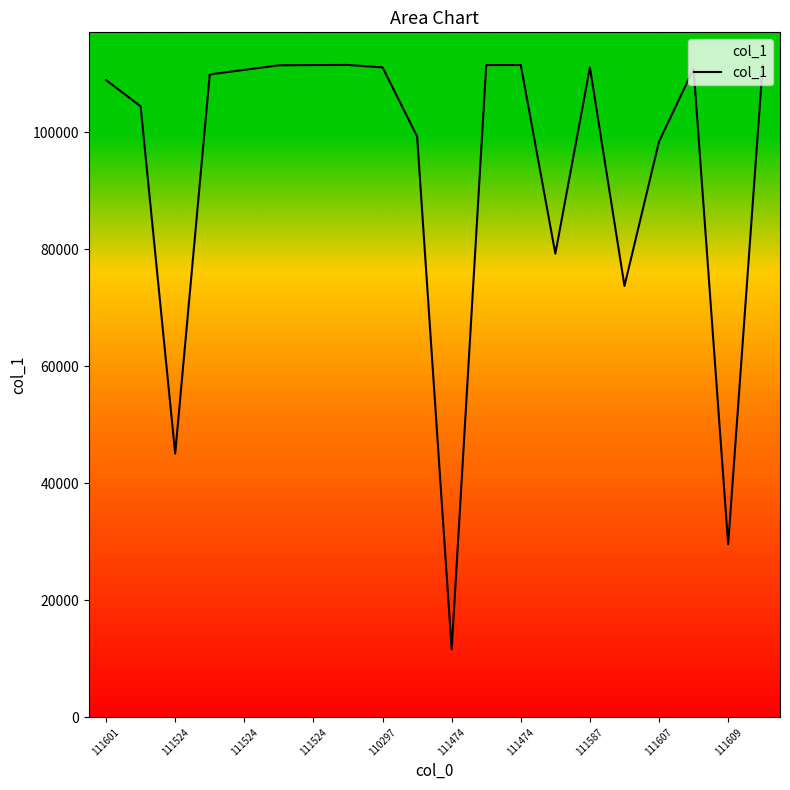

What is the smallest value displayed?

11636